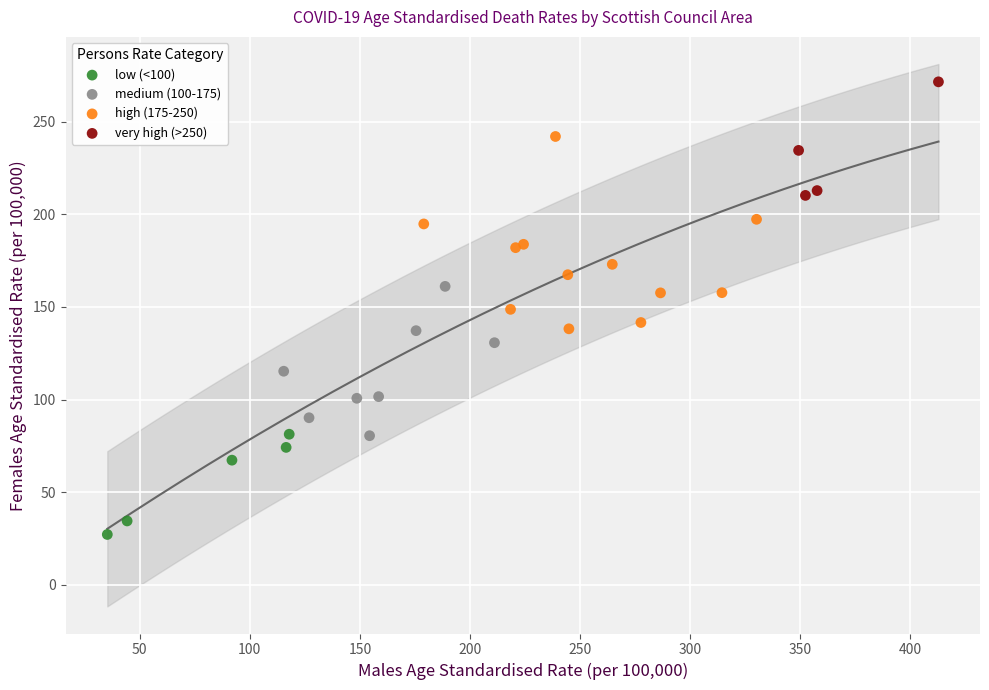

Which series reaches the minimum Y coordinate?

low (<100)